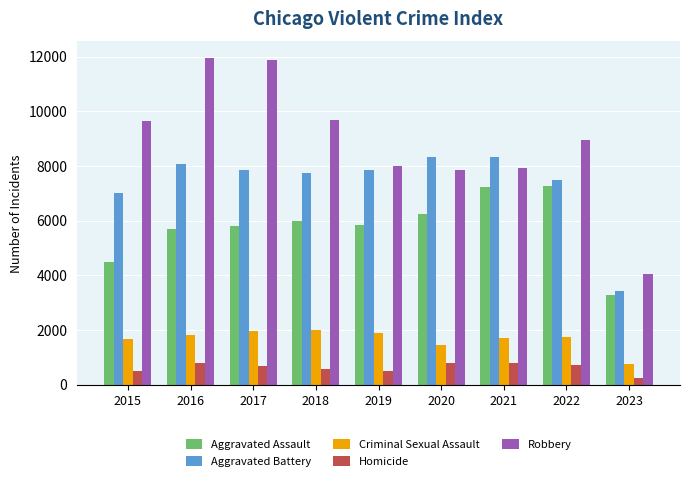

What is the average value of the Criminal Sexual Assault series?

1668